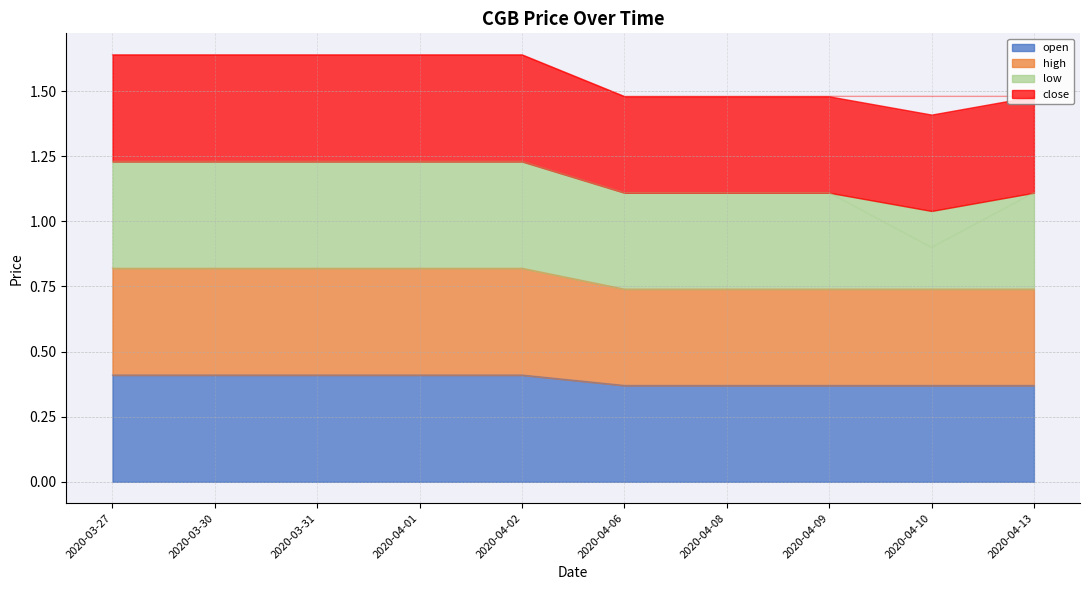

At which category does the chart reach its minimum across all series?

2020-04-06